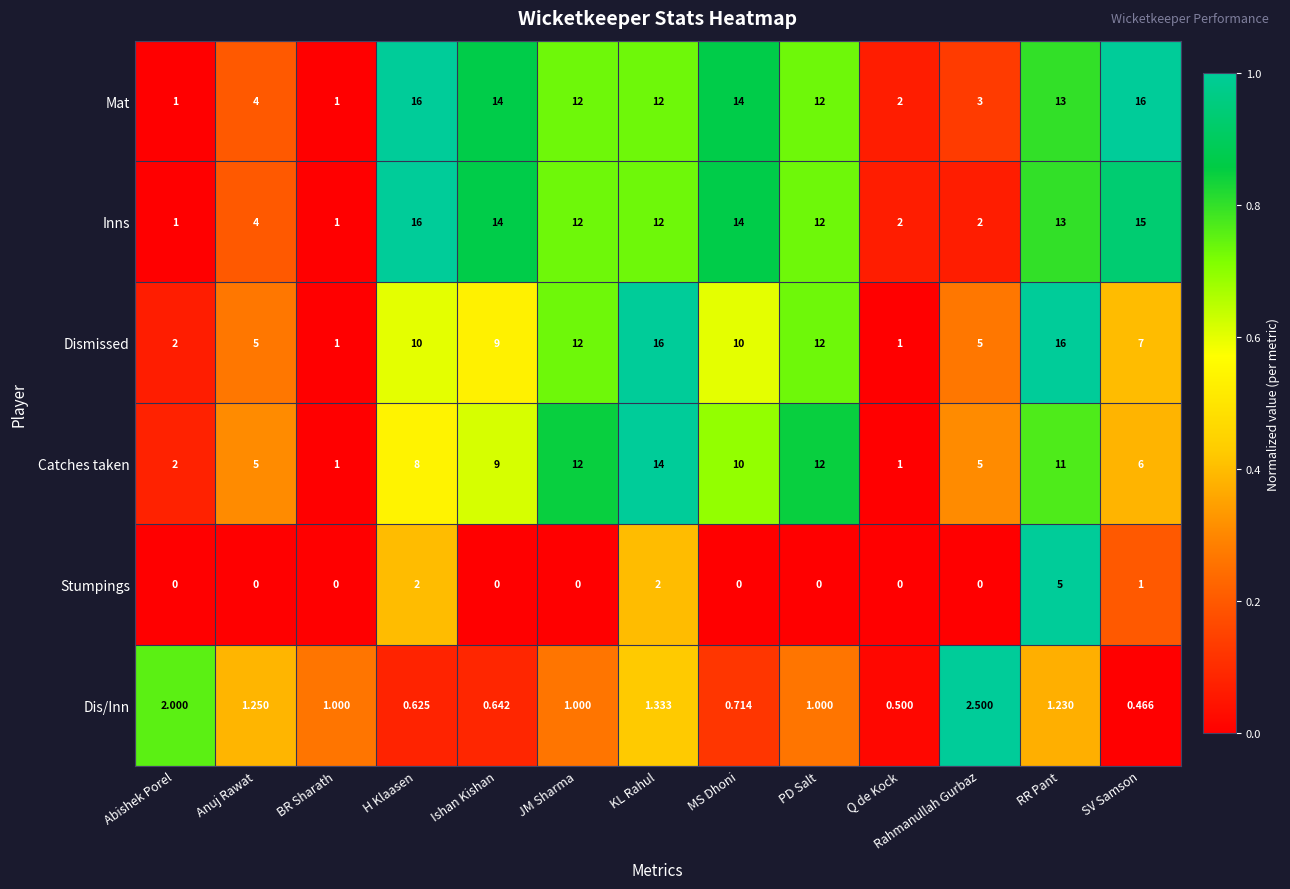

Is the value of Mat at RR Pant greater than the value of Catches taken at MS Dhoni?

Yes